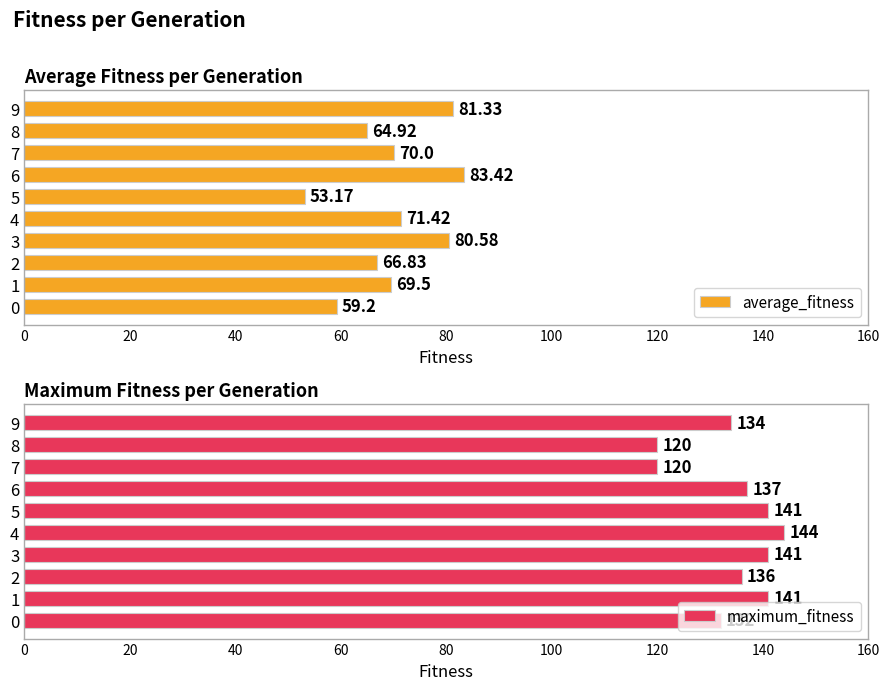

List the series in order of their peak value, lowest first.

average_fitness, maximum_fitness